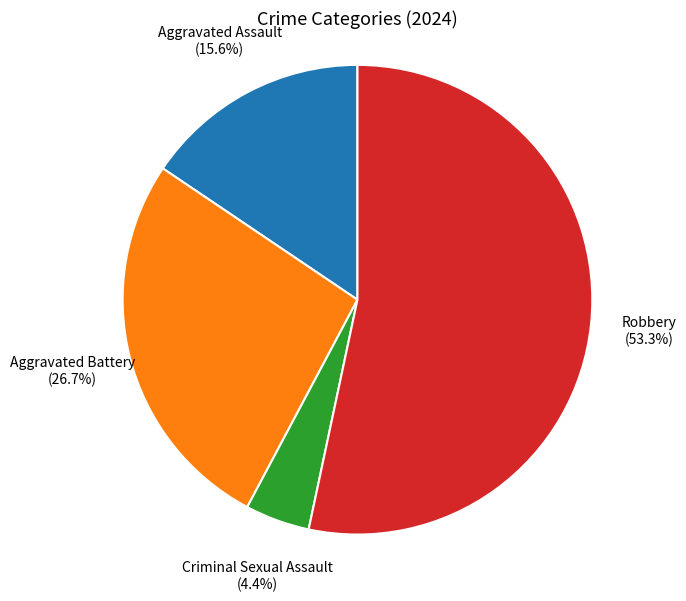

What percentage is the Robbery slice, to the nearest percent?

53%